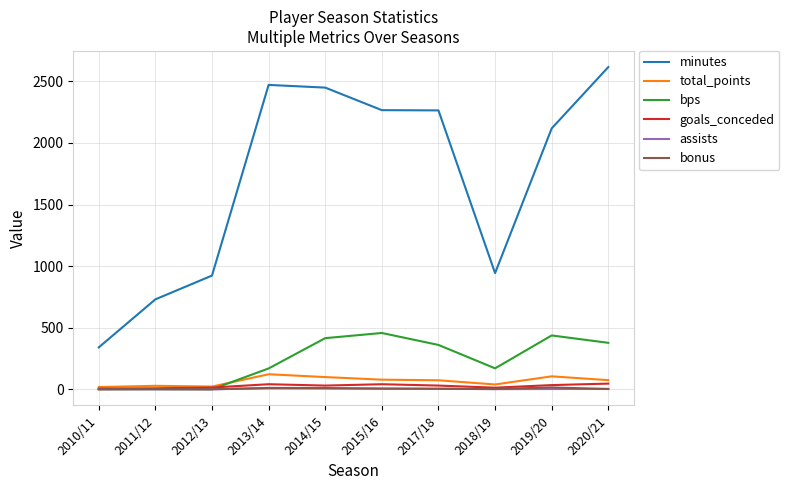

Which series has the largest range (max minus min)?

minutes